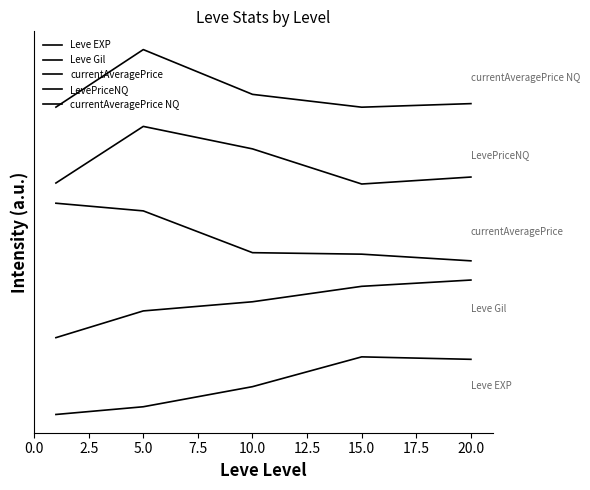

True or false: Leve EXP and currentAveragePrice cross at least once.

False